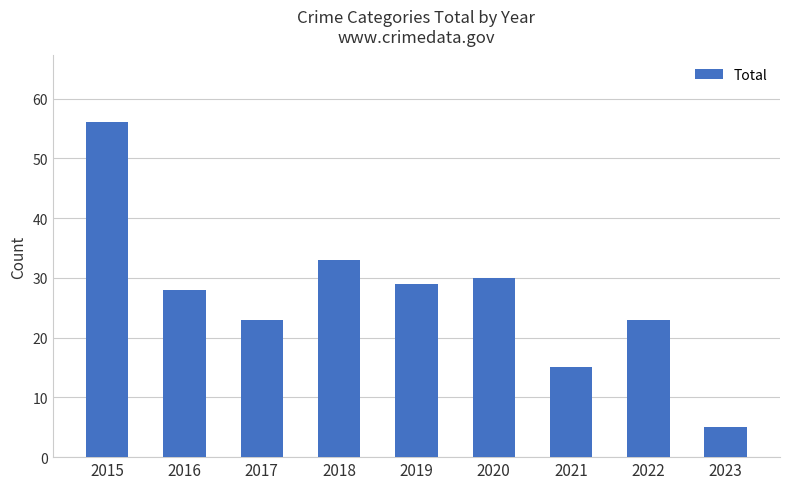

What is the approximate value at 2023?

5